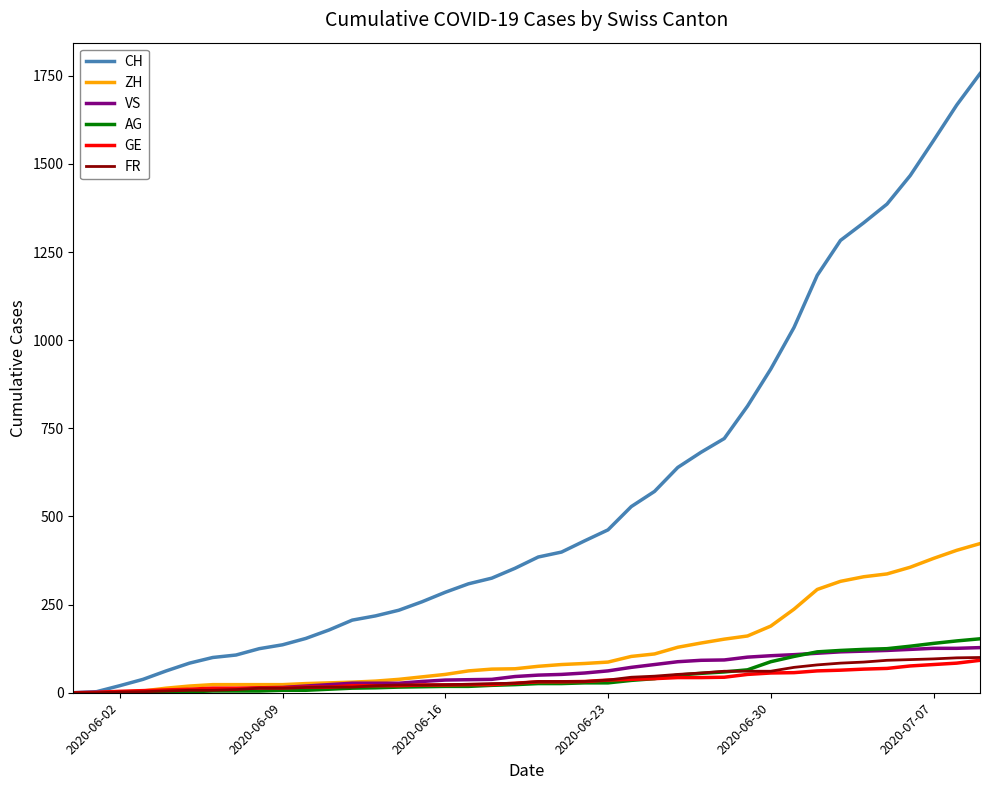

What is the maximum value shown in the chart?

1756